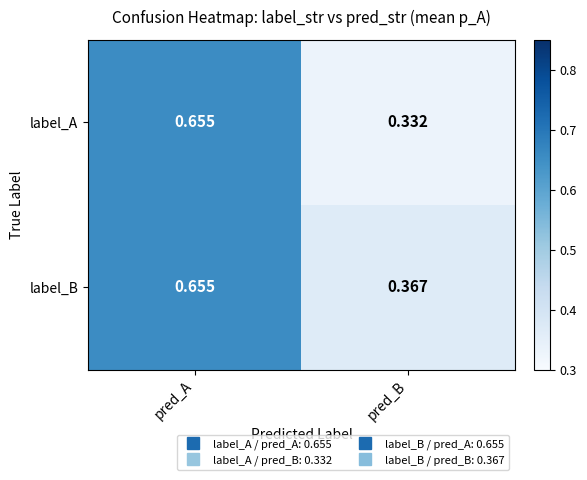

Which series changed the most between pred_A and pred_B?

label_A